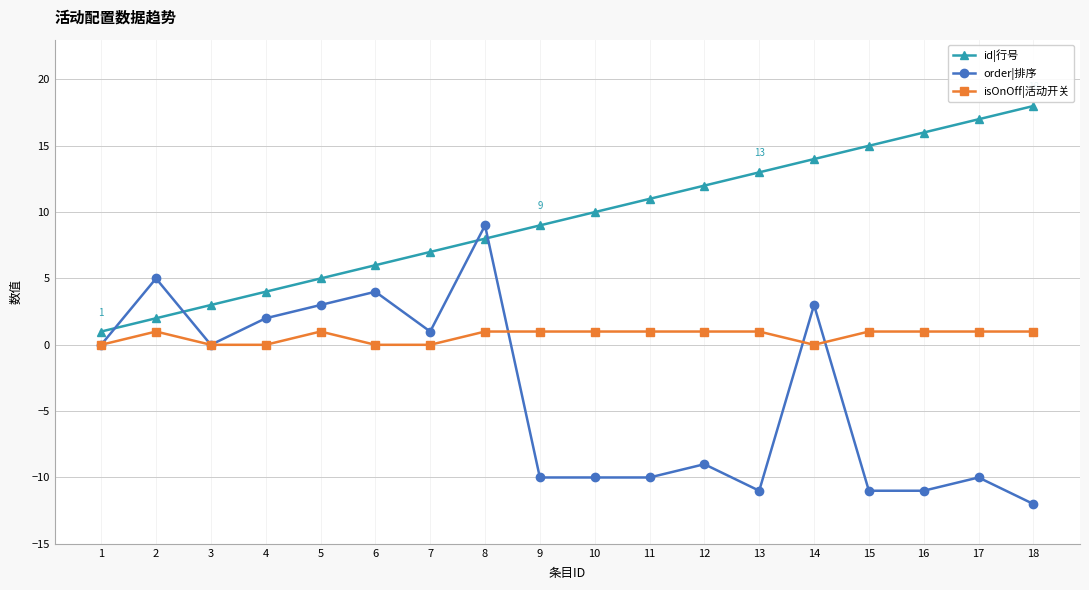

What is the value of the order|排序 point at the 8th from the left?

9